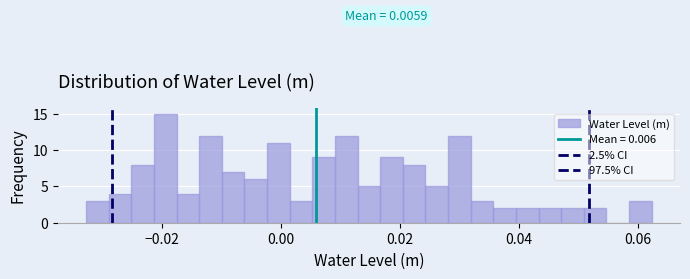

Read against the x-axis, roughly where is the centre of the tallest bar?

-0.020